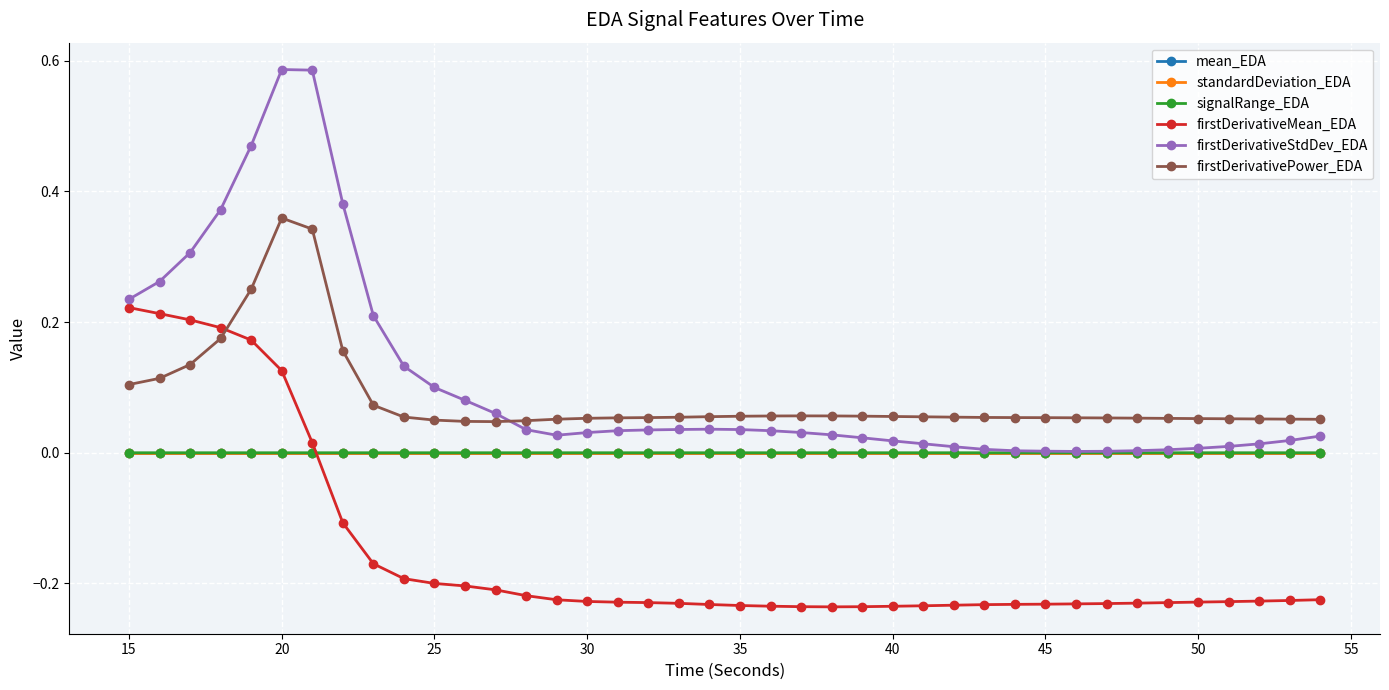

True or false: firstDerivativeStdDev_EDA and firstDerivativeMean_EDA cross at least once.

False